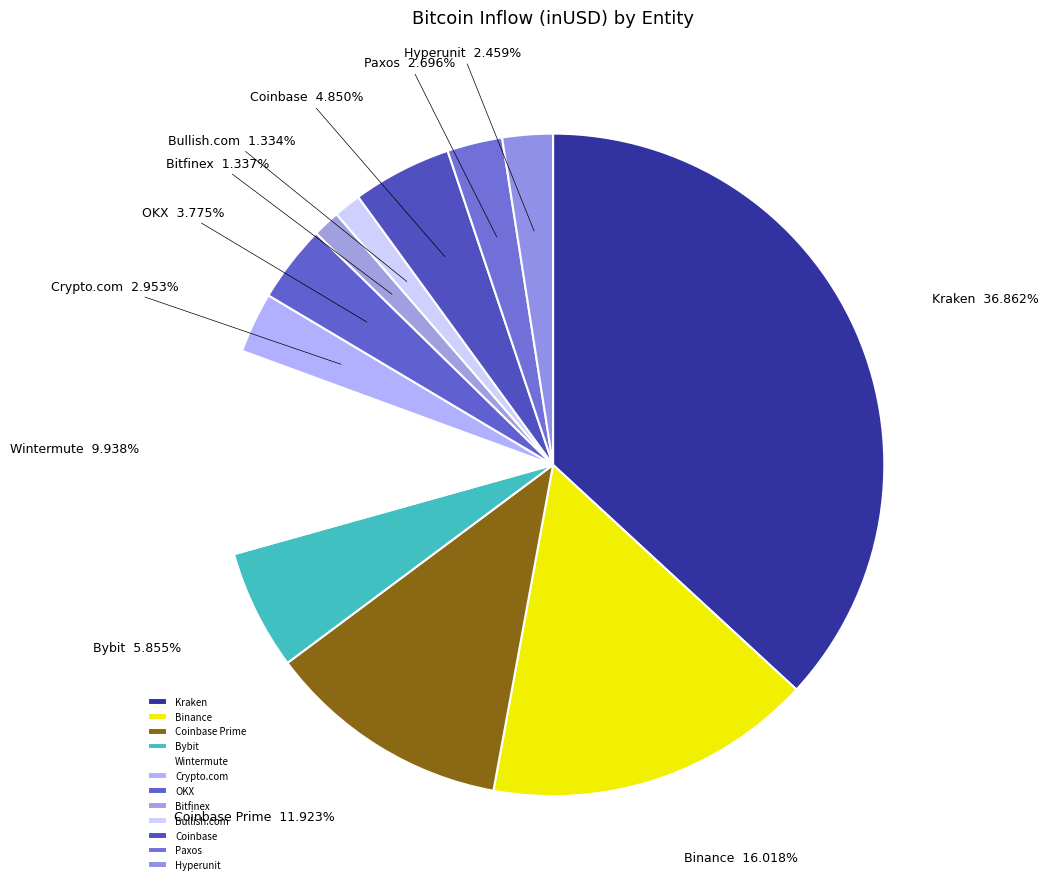

What is the largest slice in the pie chart?

Kraken